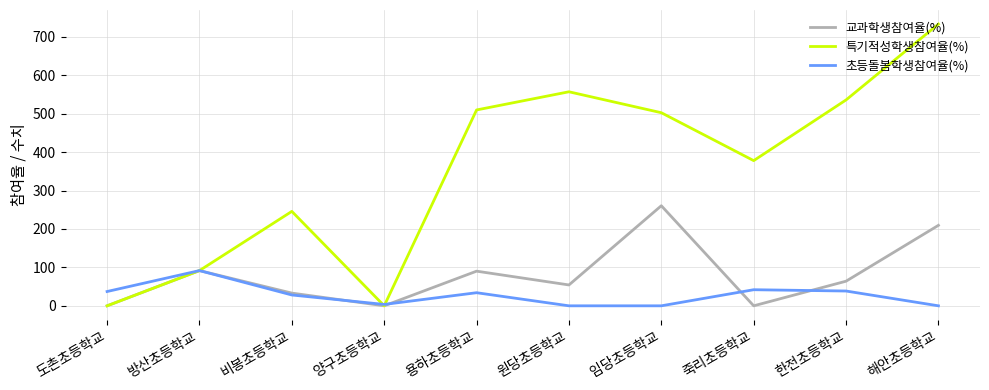

True or false: 초등돌봄학생참여율(%) has more than 1 points higher than both neighbors.

True